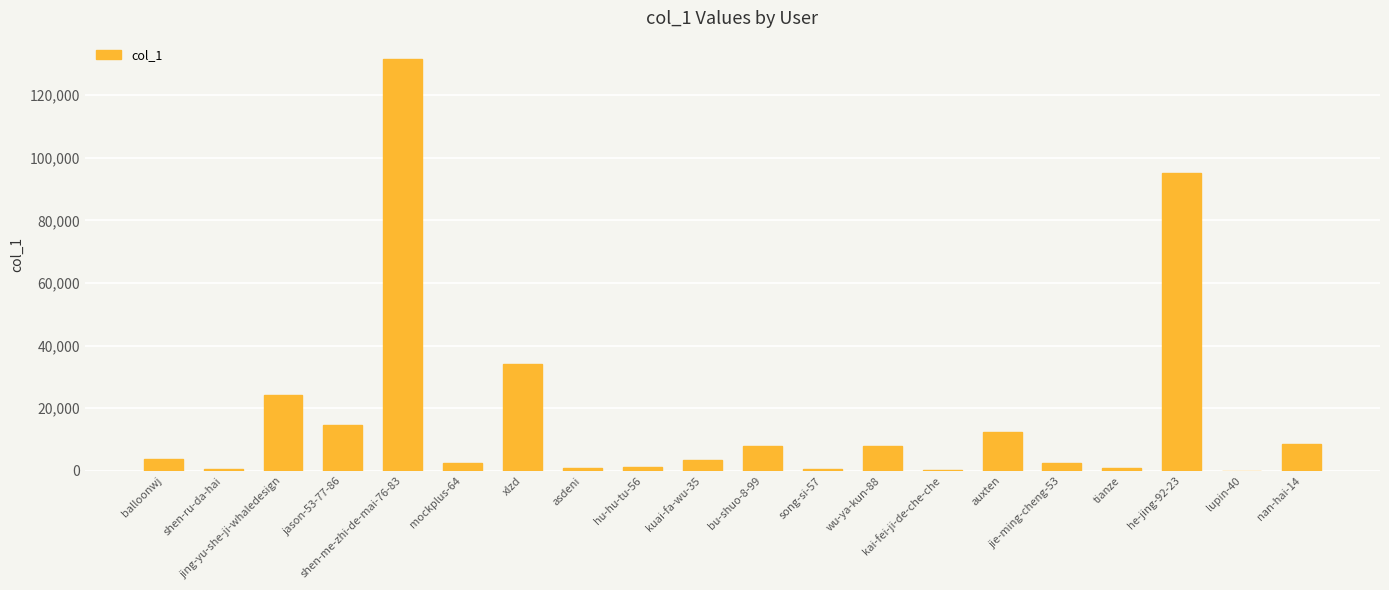

What is the sum of all values?

353560